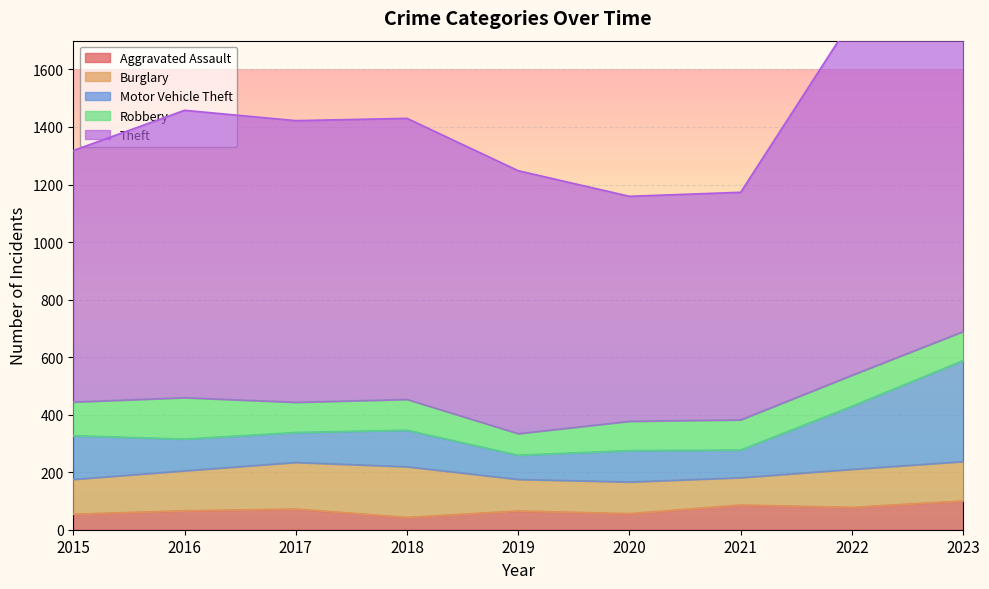

At which category does the chart reach its minimum across all series?

2018